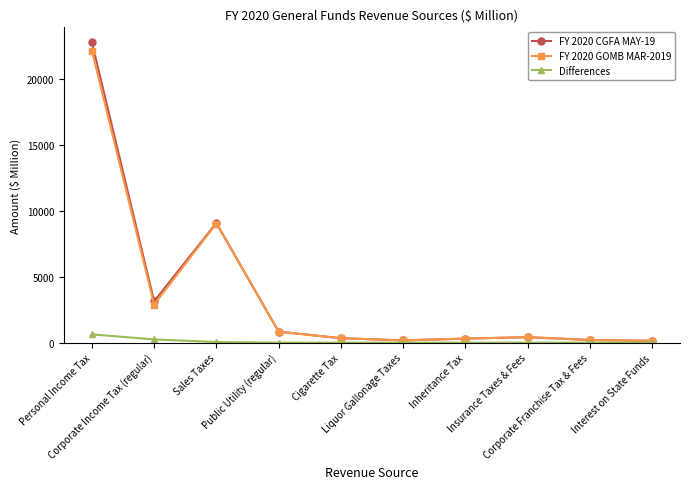

How many data points in FY 2020 CGFA MAY-19 are less than 416?

5